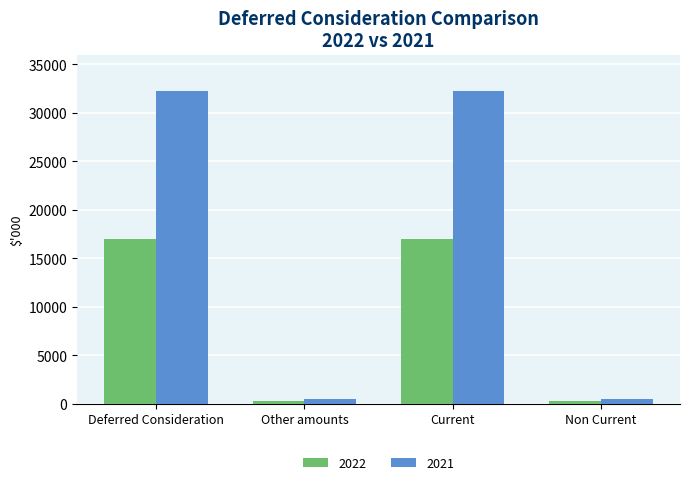

Is it true that 2022 equals 298 at Other amounts?

True